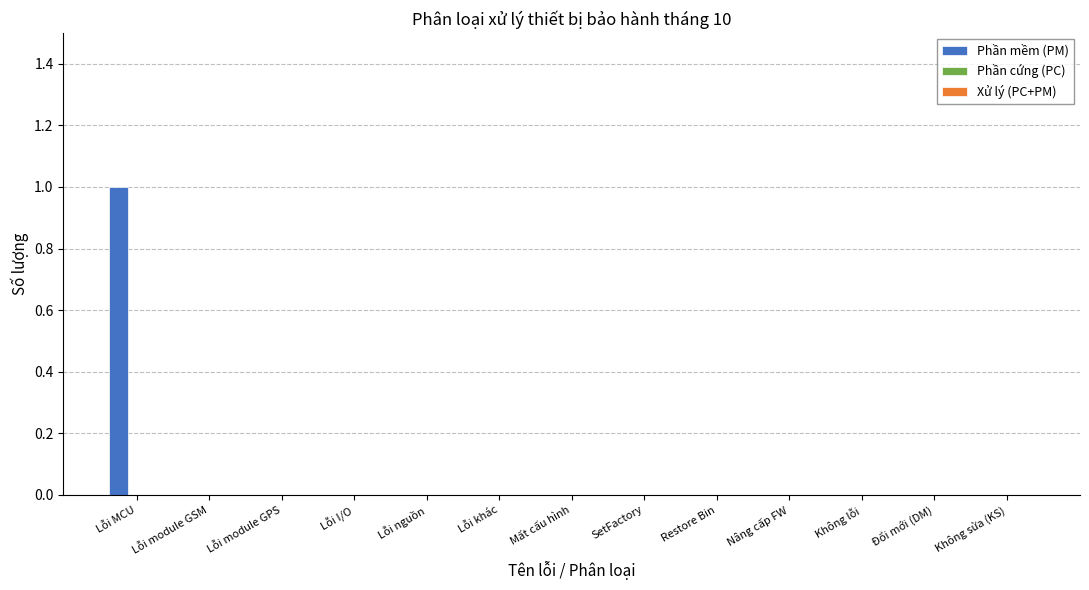

Which category has the highest value across all series?

Lỗi MCU